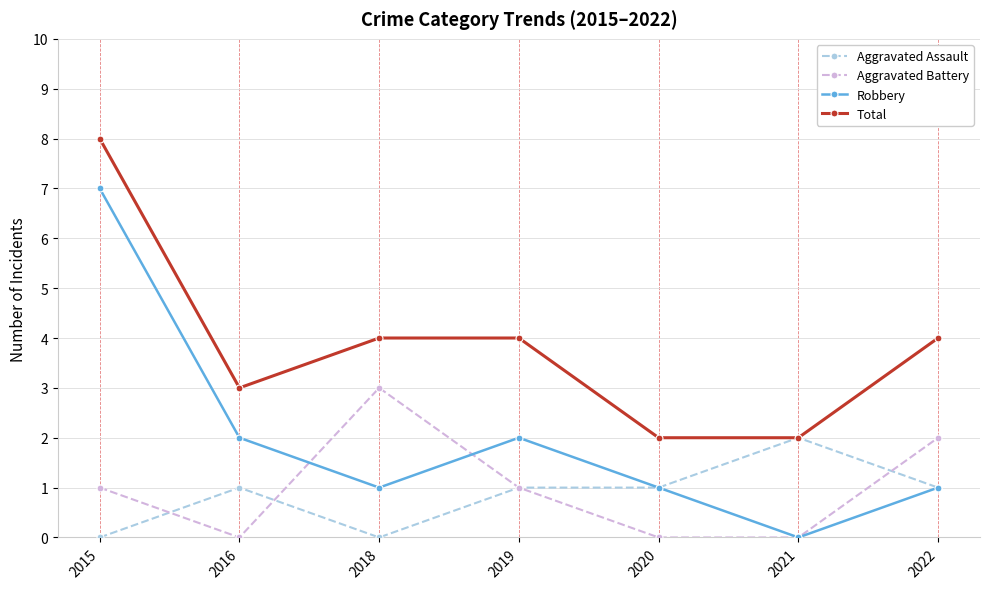

In Aggravated Battery, how many points are higher than both neighbors (excluding endpoints)?

1